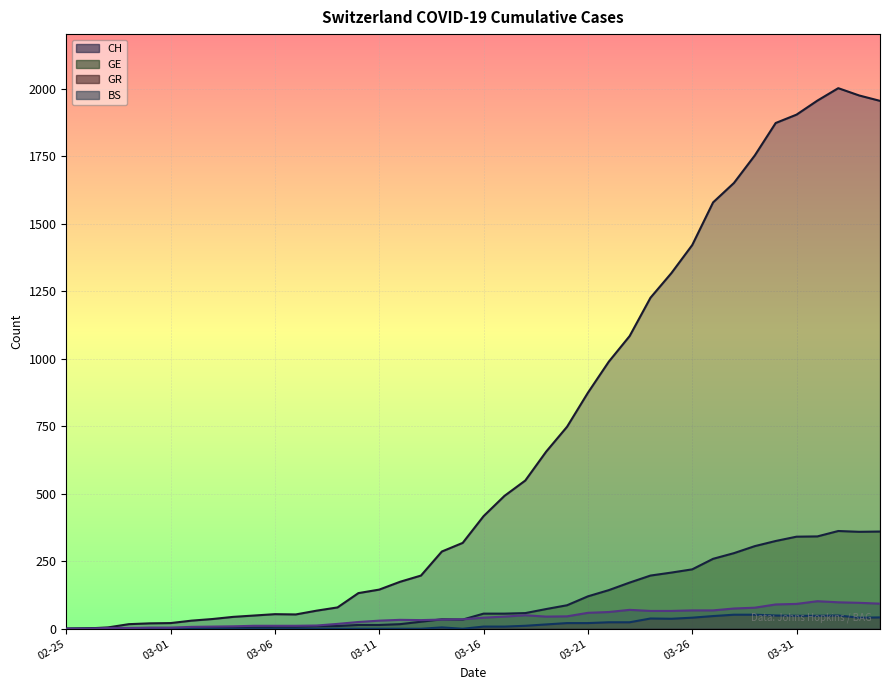

What is the highest value of the CH series?

2002